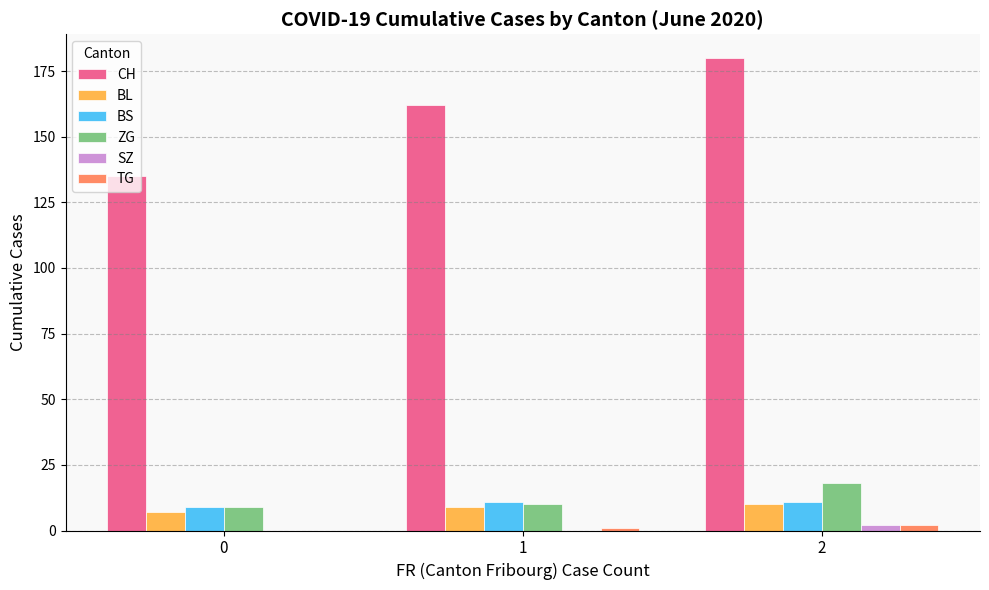

What is the maximum value shown in the chart?

180